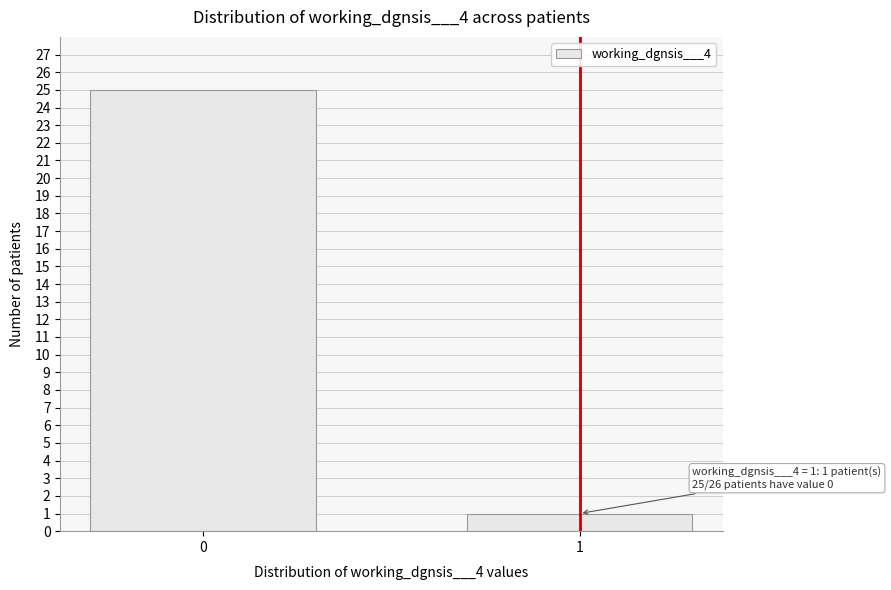

Reading left to right, list all the values displayed in this chart.

0=25	1=1